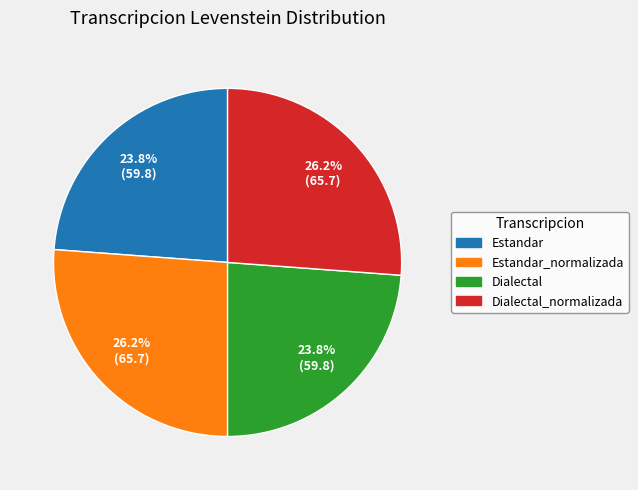

Is there a majority slice in this chart?

No